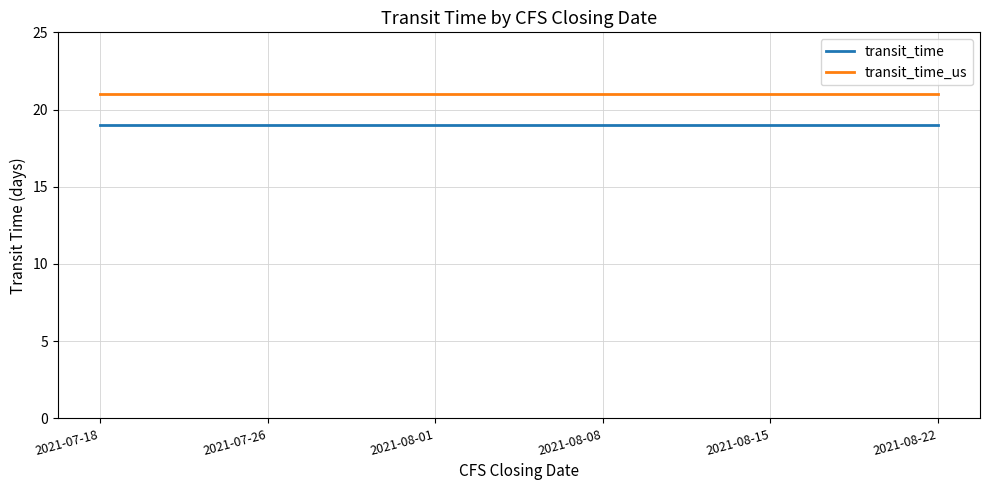

What is the total value across all series at 2021-08-08?

40